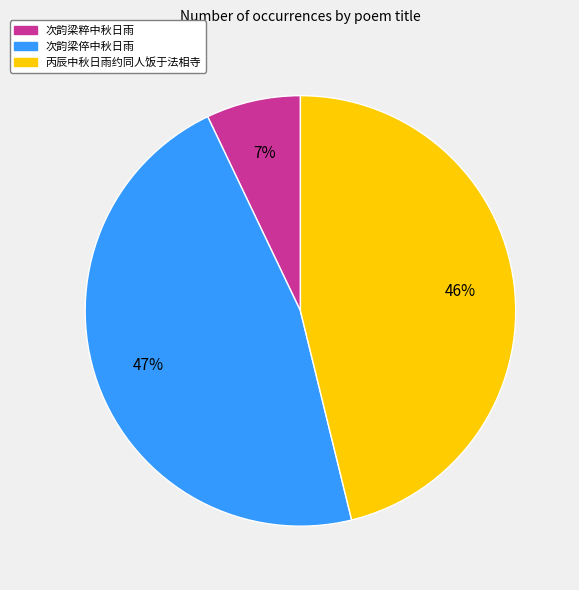

To the nearest percent, what is the average slice percentage?

33%